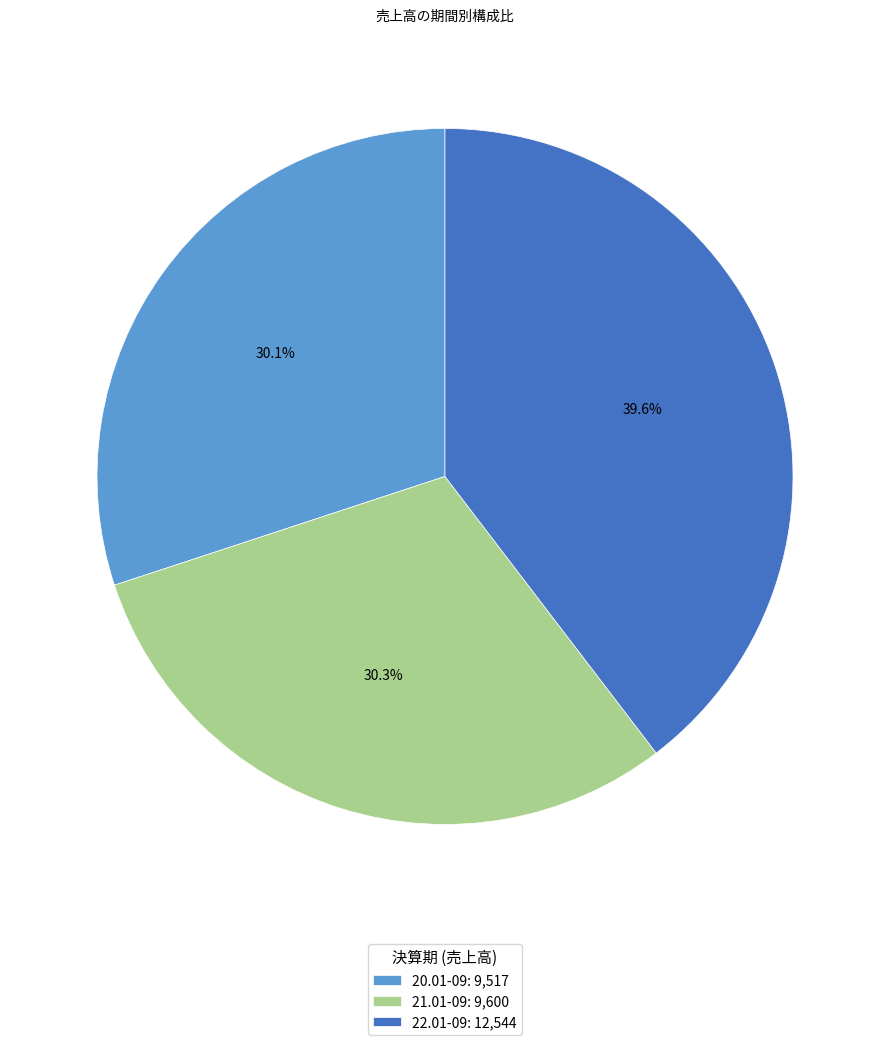

To the nearest percent, what is the difference between the largest and smallest slice percentages?

10%